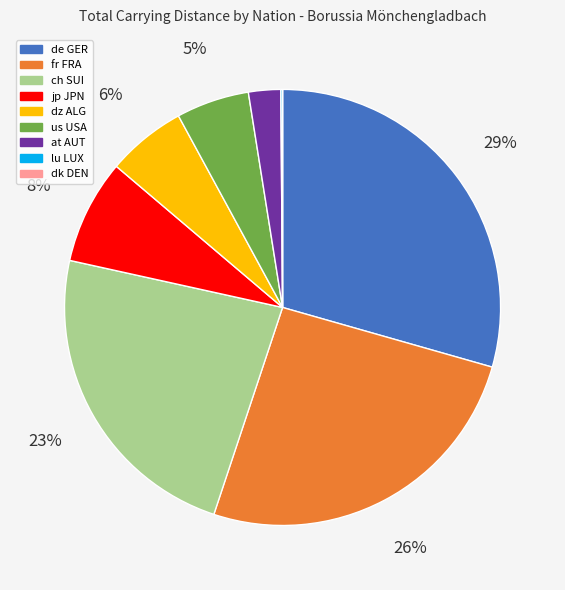

To the nearest percent, what is the average slice percentage?

11%